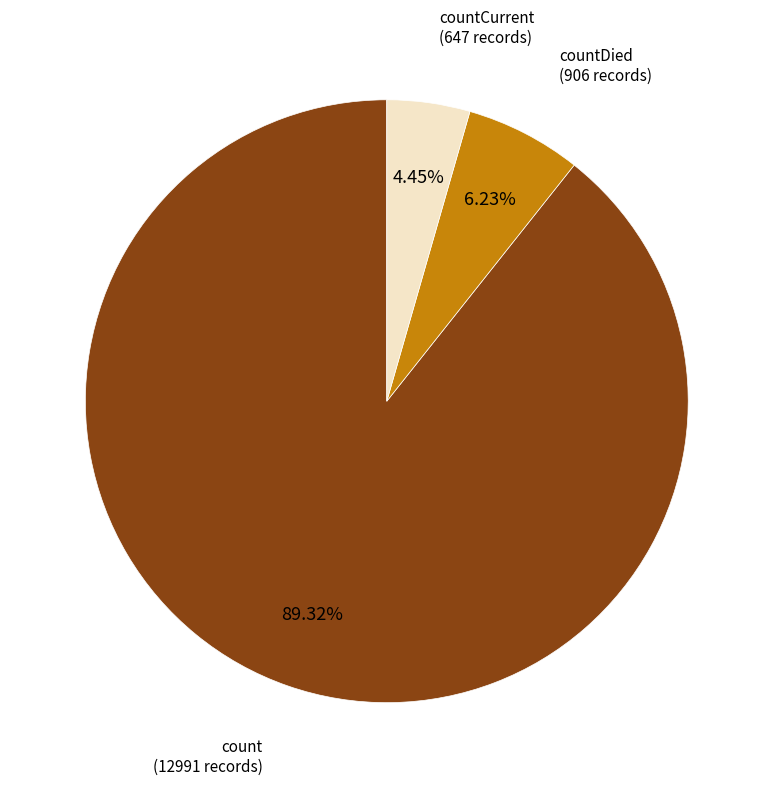

What is the largest slice in the pie chart?

count